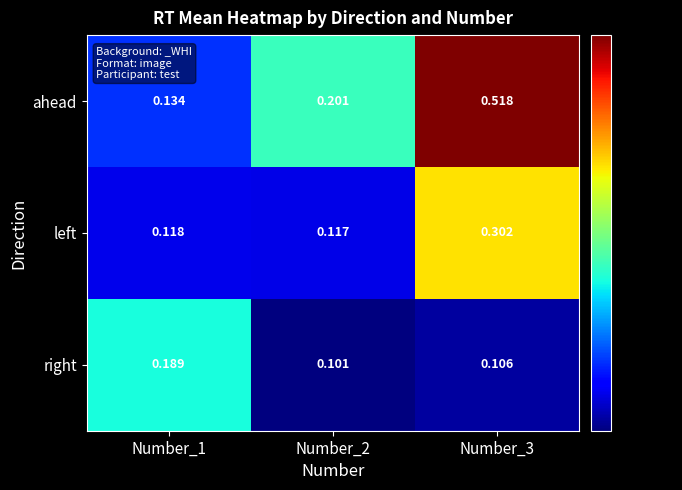

Rank the series by their average value, from highest to lowest.

ahead, left, right